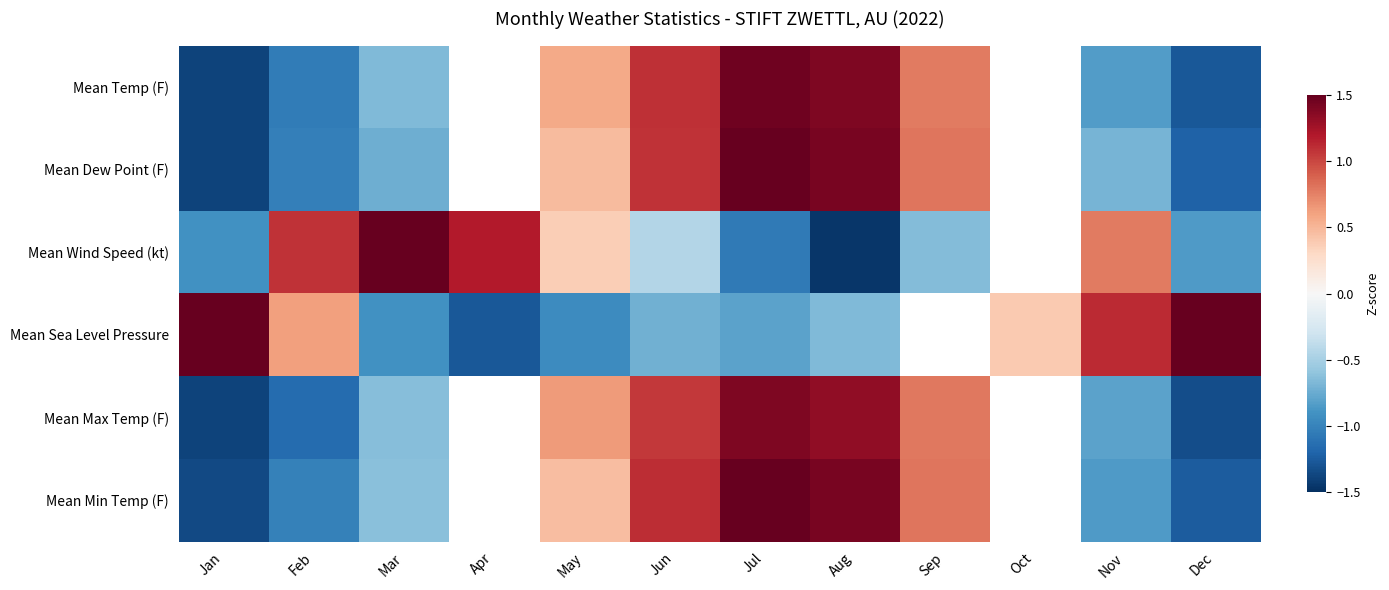

Where is Mean Wind Speed (kt) nearest to the value 0?

May